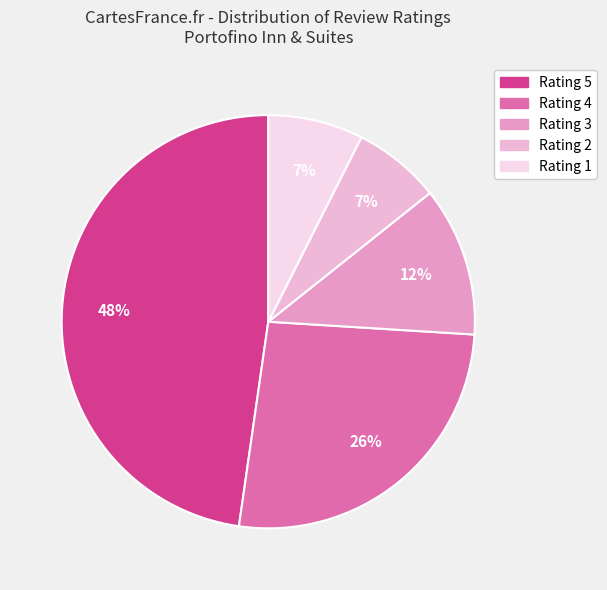

How many slices are in this pie chart?

5